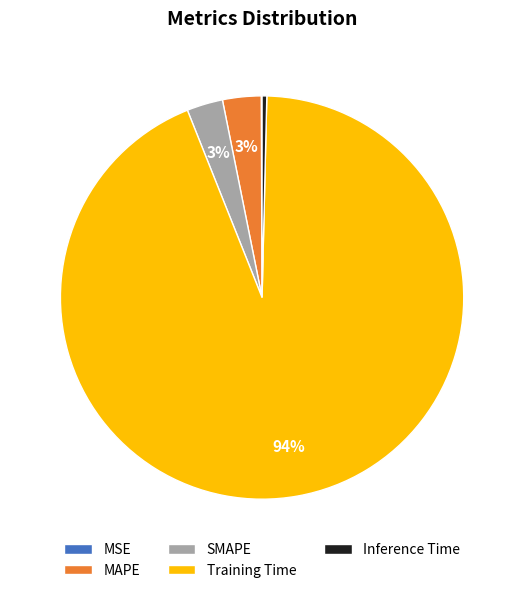

To the nearest percent, what is the difference between the Training Time and SMAPE slice percentages?

91%